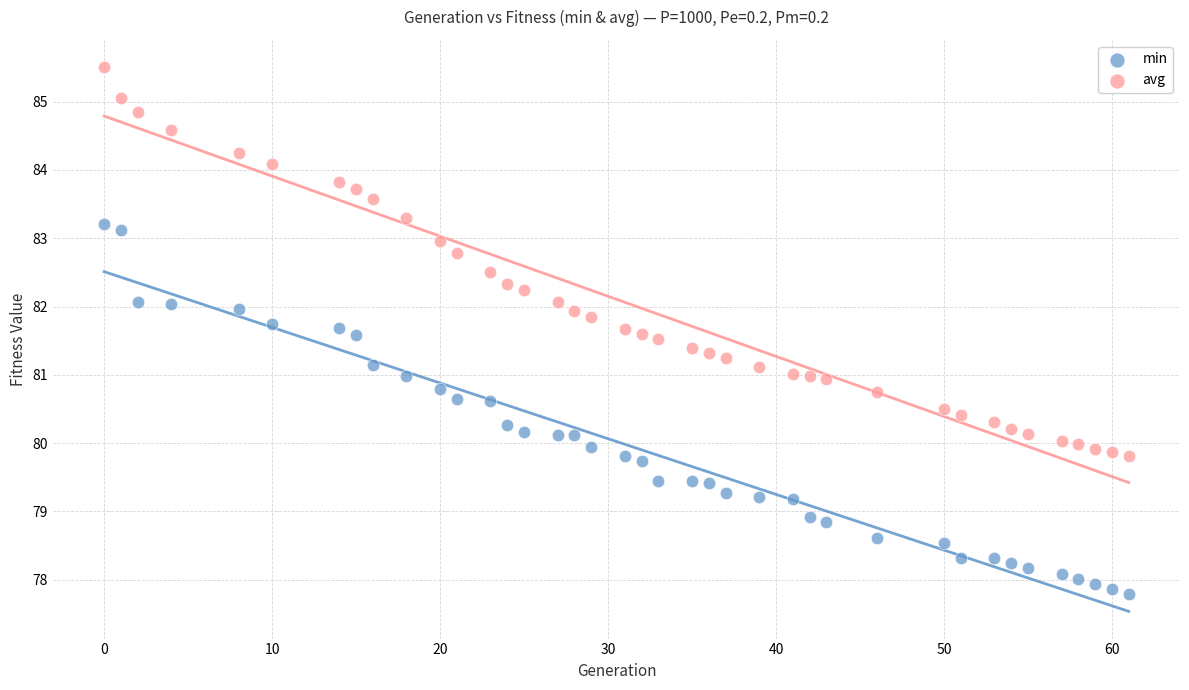

Which series has the widest spread of Y values?

avg